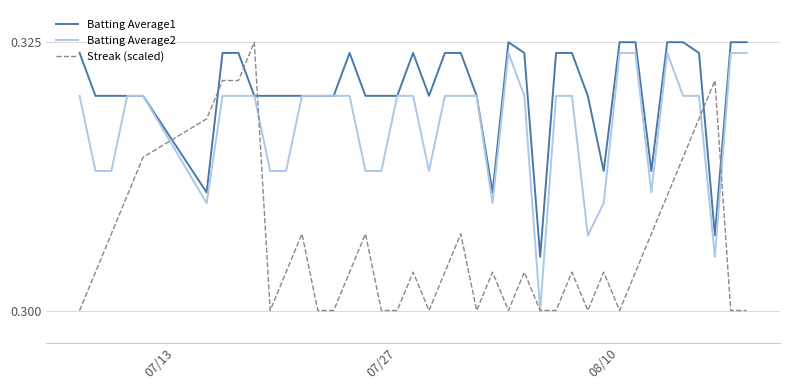

Rank the series by their average value, from lowest to highest.

Streak (scaled), Batting Average2, Batting Average1